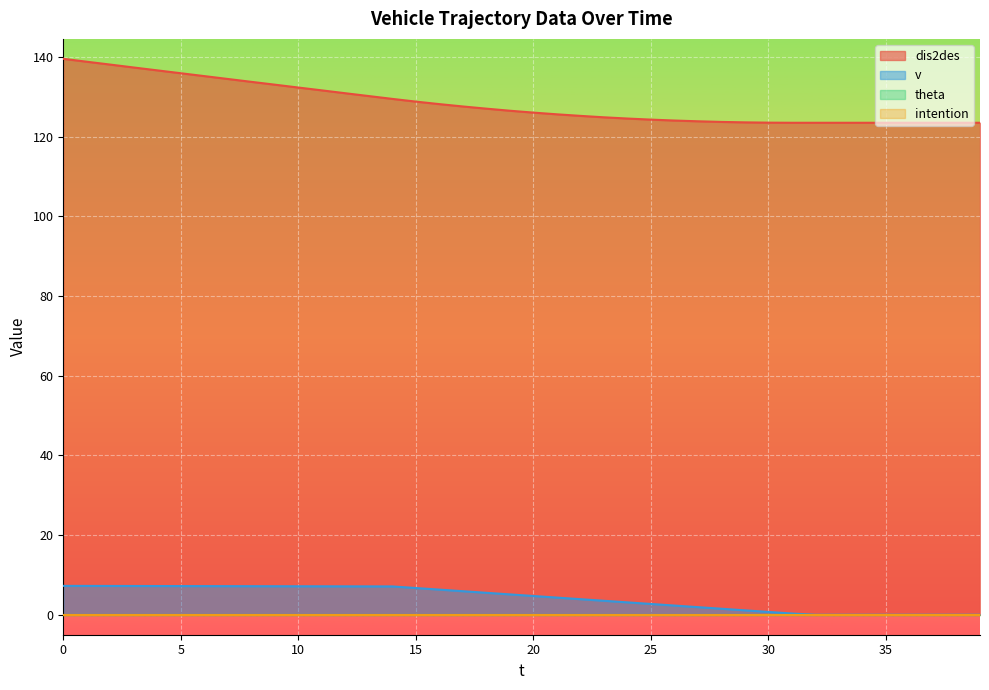

What is the total value across all series at 22?

129.1